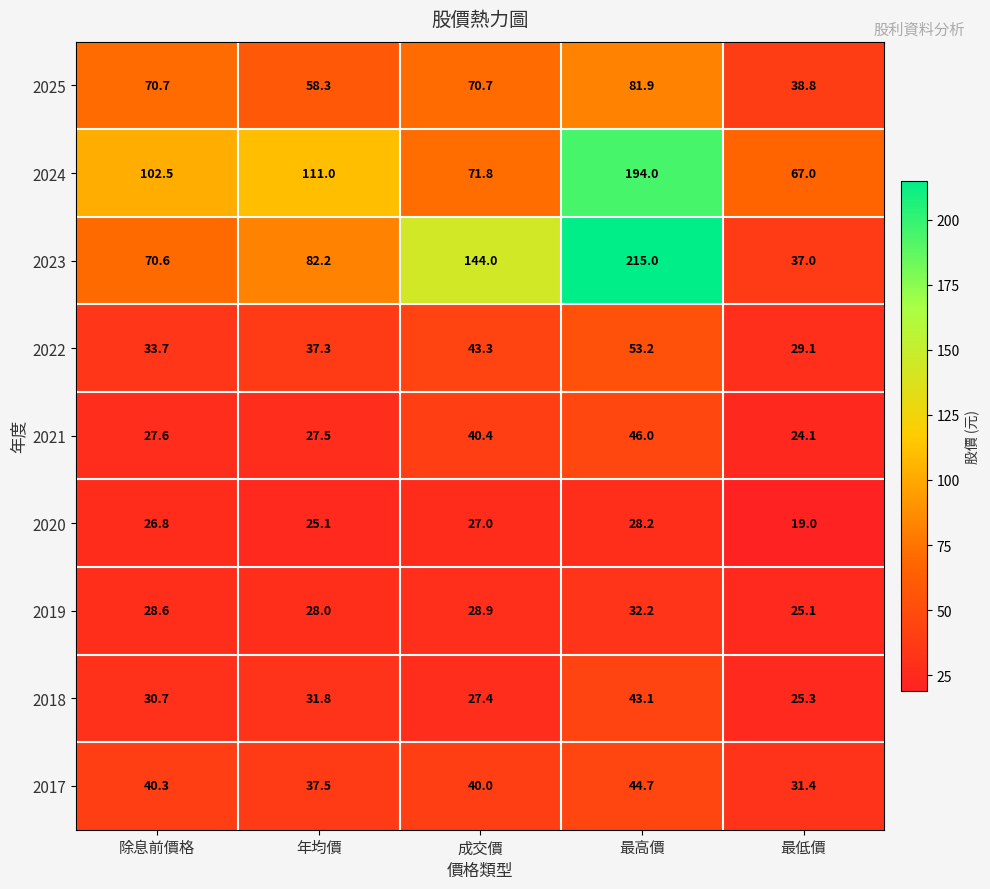

How many data points in 2024 are above 102?

3